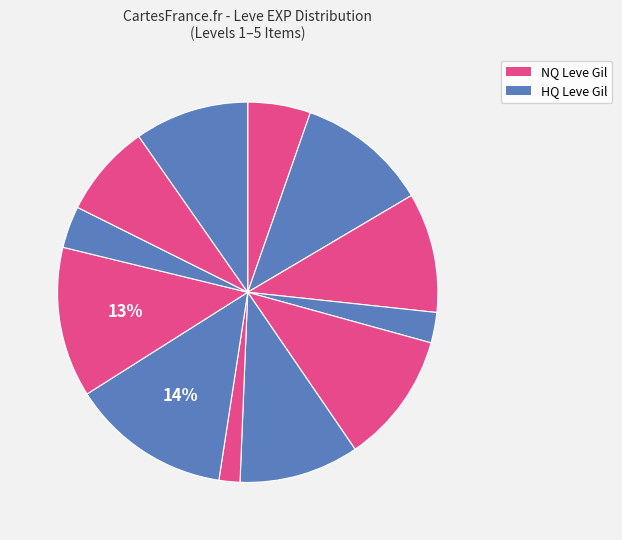

How many segments does this pie chart have?

12